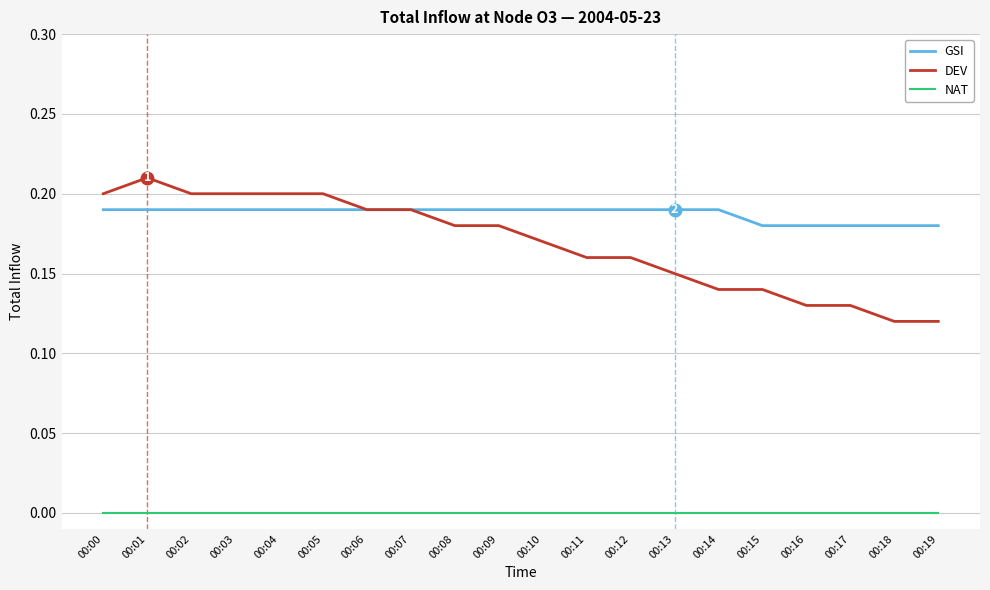

The GSI series shows 0.2 at 00:10. True or false?

True